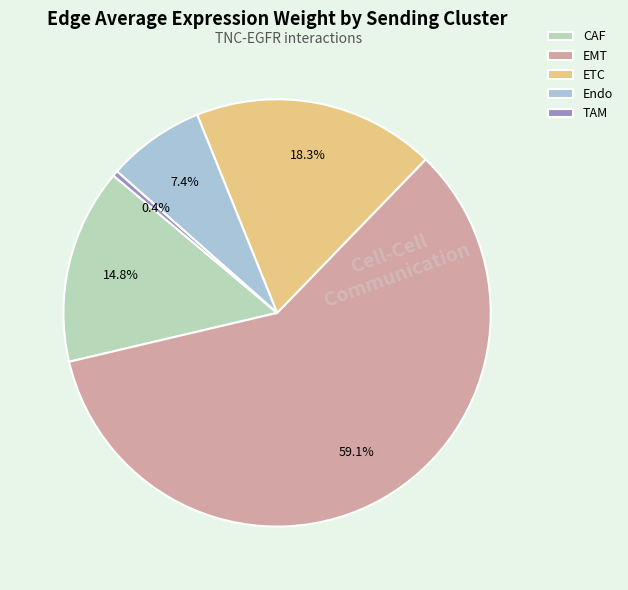

Rank the categories by value from lowest to highest.

TAM, Endo, CAF, ETC, EMT